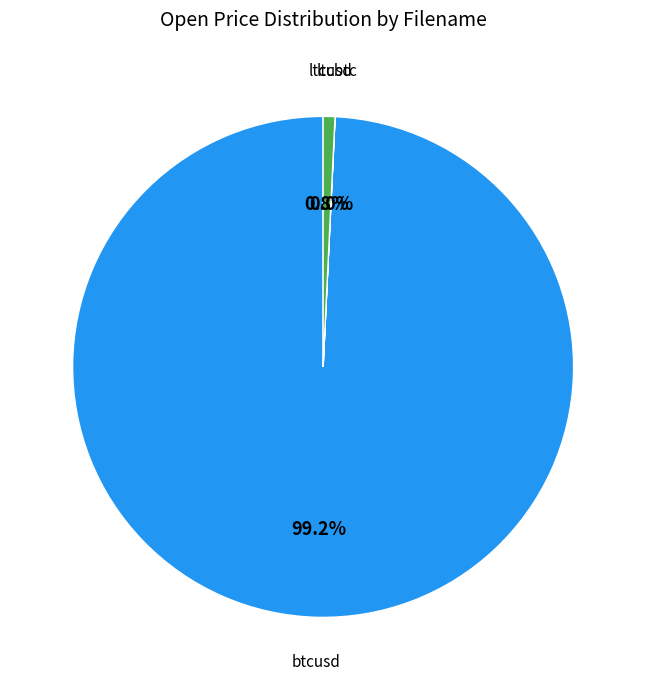

The btcusd slice represents 84% of the pie. True or false?

False